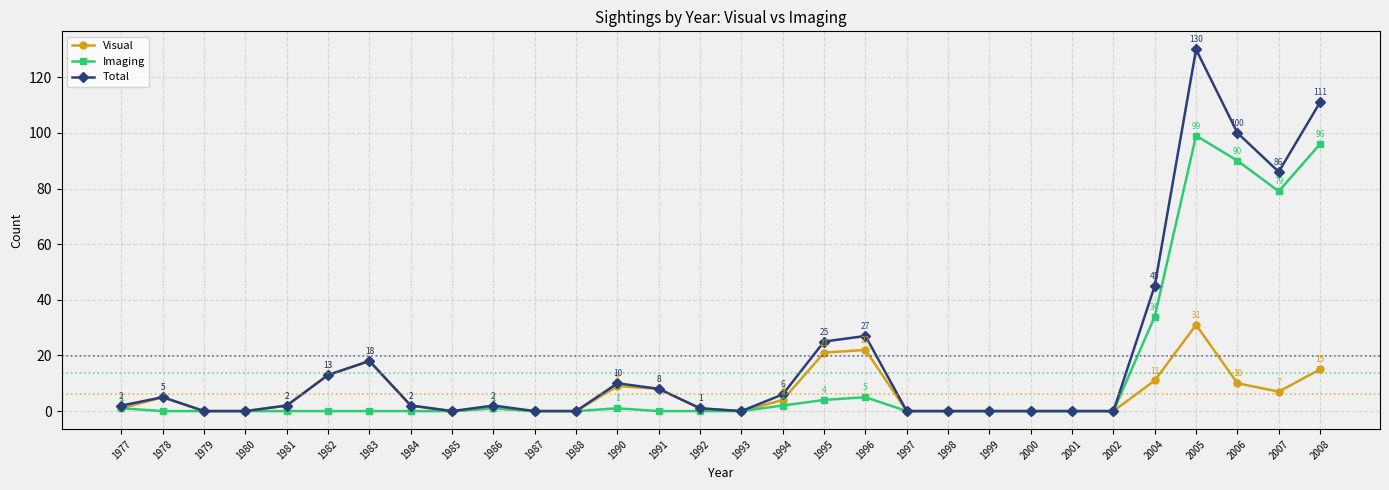

How many positive values does the Imaging series have?

11